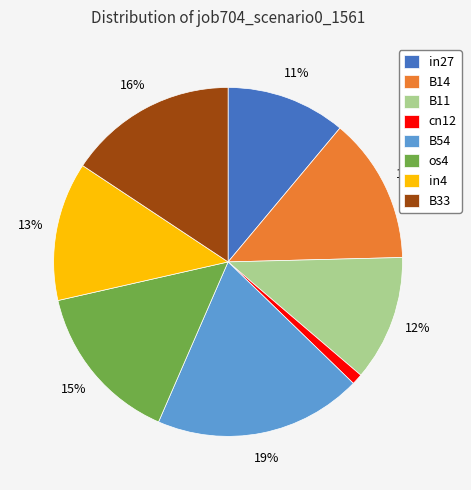

Does any single category account for the majority?

No